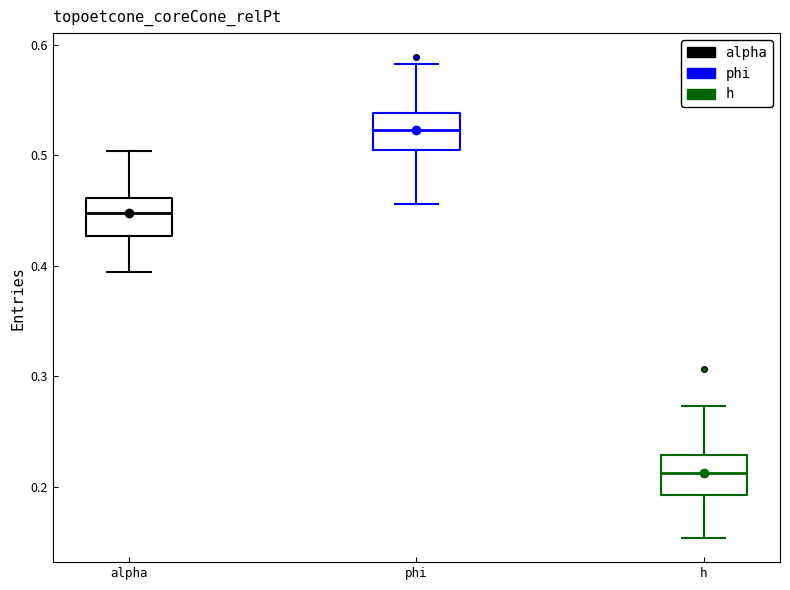

Where is the lower edge of the box for phi on the y-axis? The values are not printed on the chart, so give them approximately, as read against the axis.

0.50